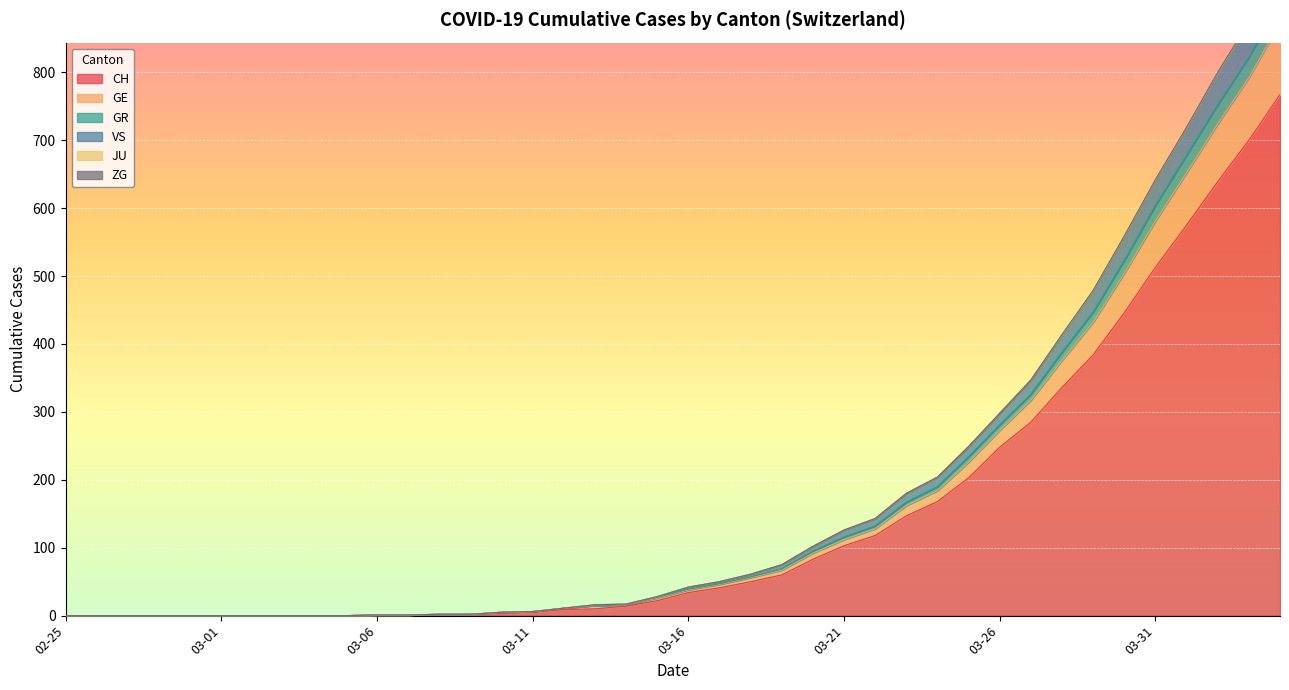

At how many categories does at least one series exceed 957?

1